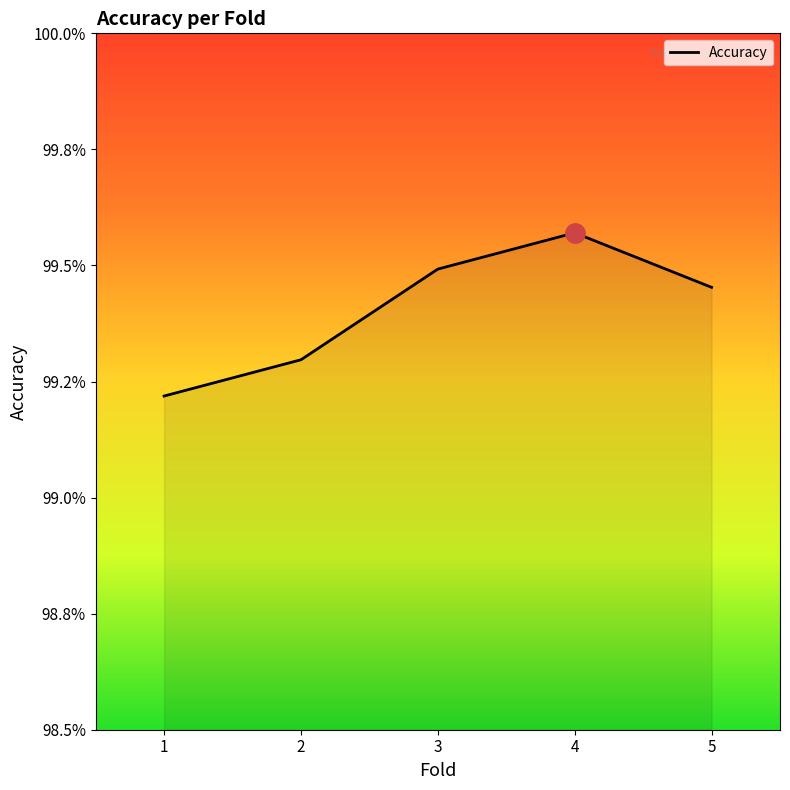

List the labels in order of value, largest first.

4, 3, 5, 2, 1